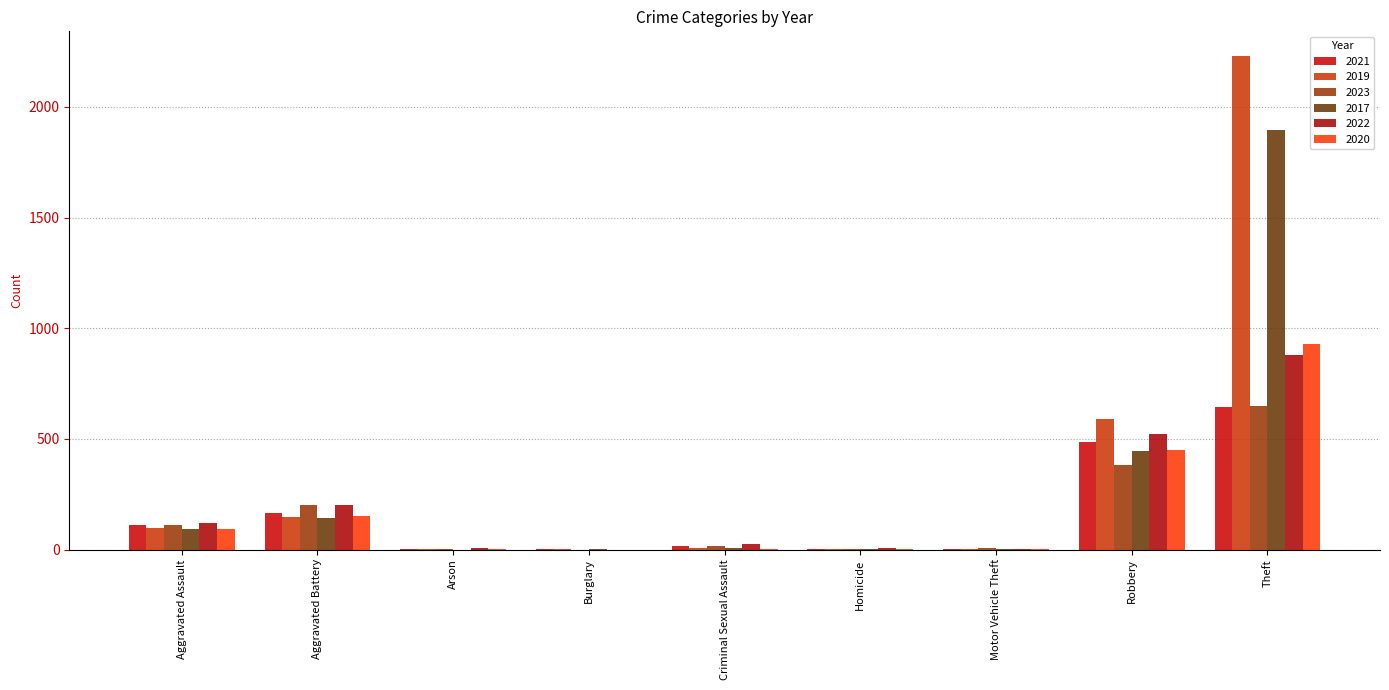

Count the number of data series in this chart.

6